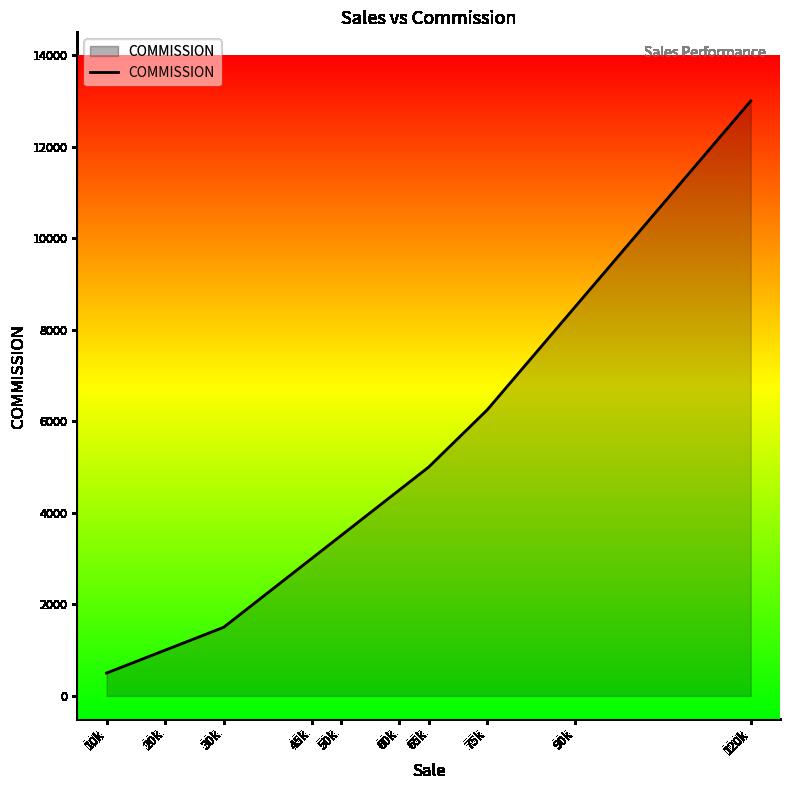

List the labels in order of value, largest first.

120k, 90k, 75k, 65k, 60k, 50k, 45k, 30k, 20k, 10k